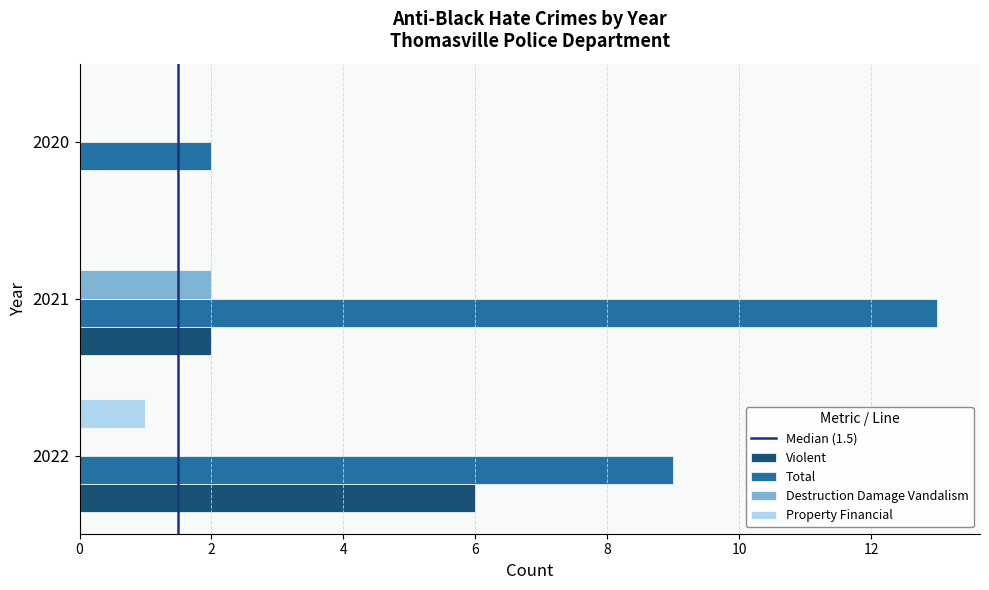

The Property Financial series shows 1 at 2022. True or false?

True